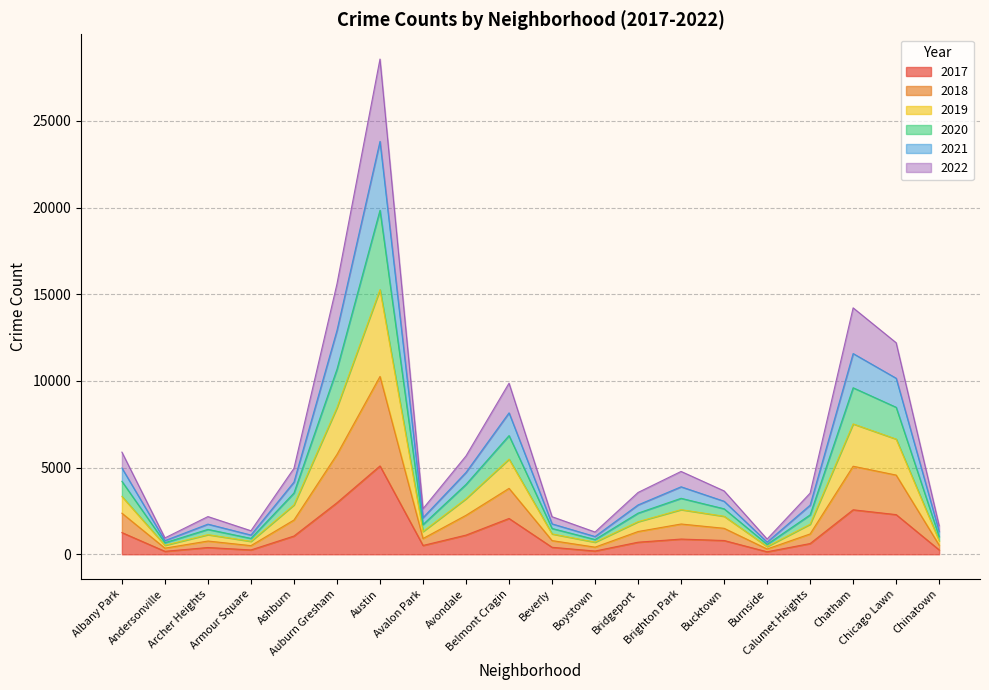

Is it true that 2019 equals 6892 at Albany Park?

False